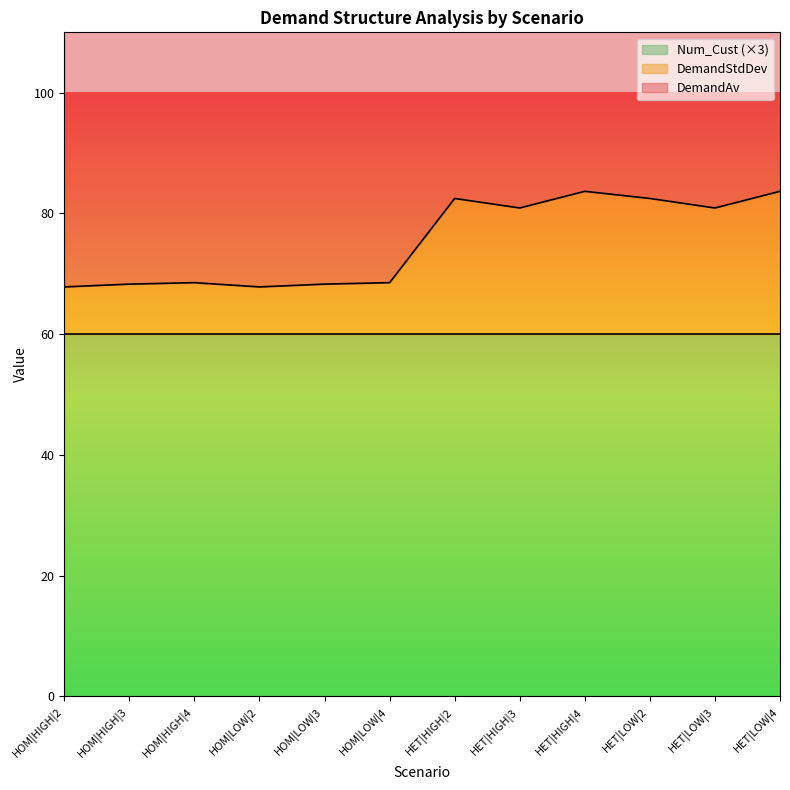

What position from the left is HET|LOW|4?

12